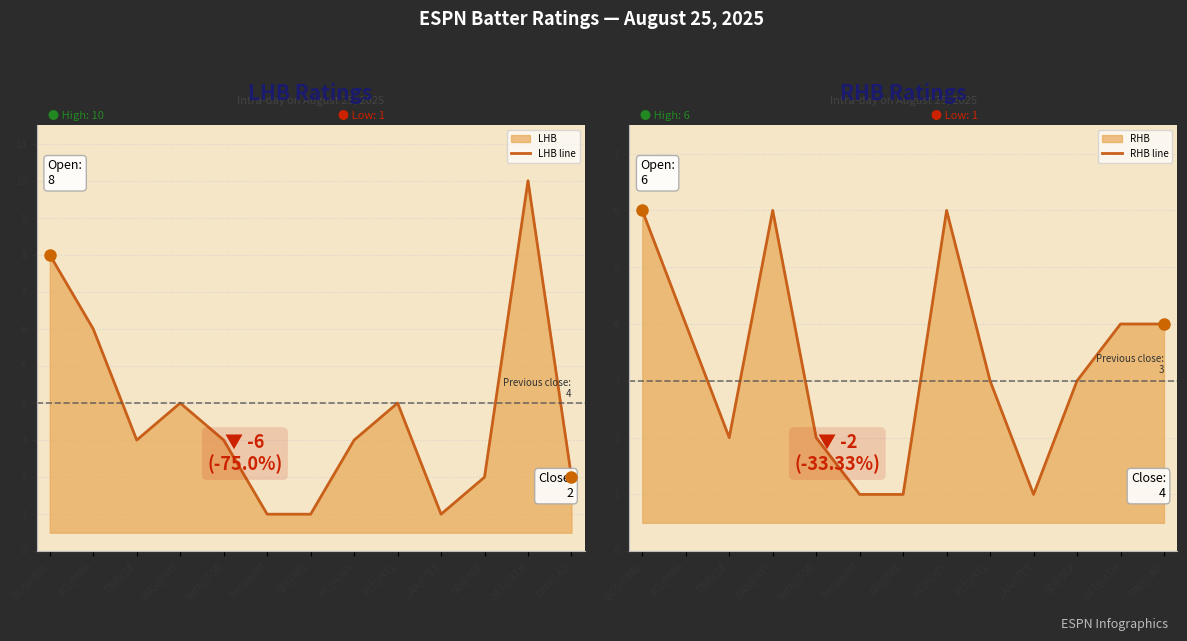

What is the label of the 2nd point from the left?

ATL@MIA